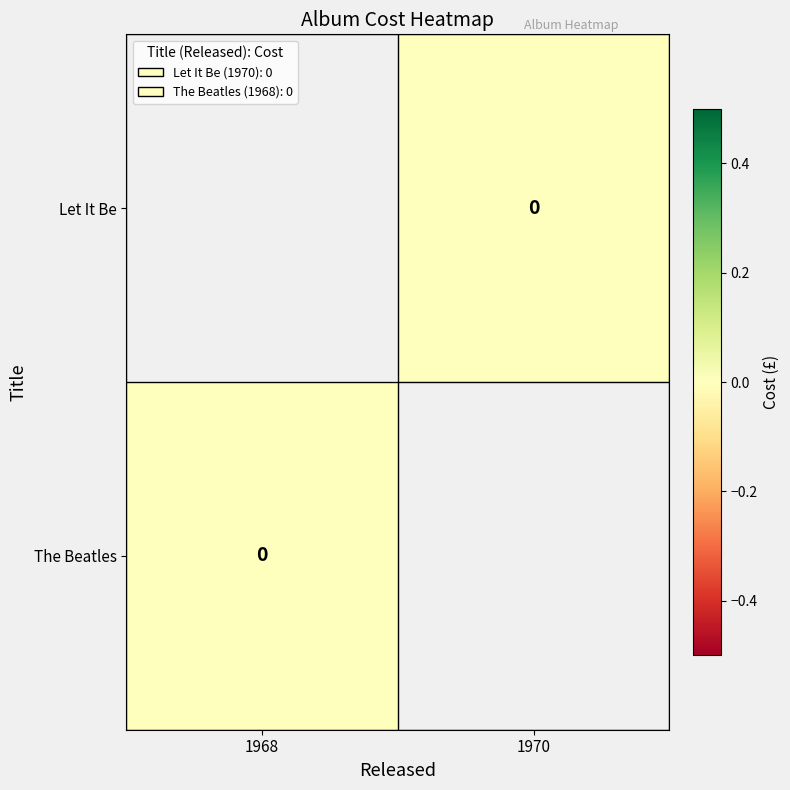

Between 1968 and 1970, which is larger?

1970